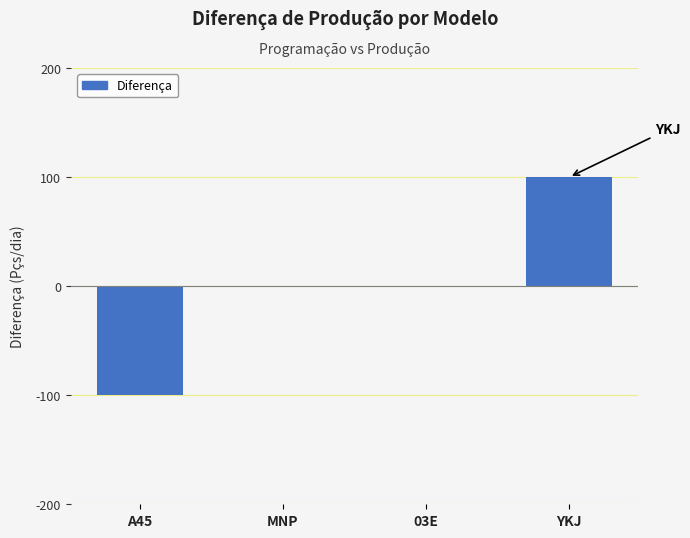

At which category does the chart reach its peak across all series?

YKJ